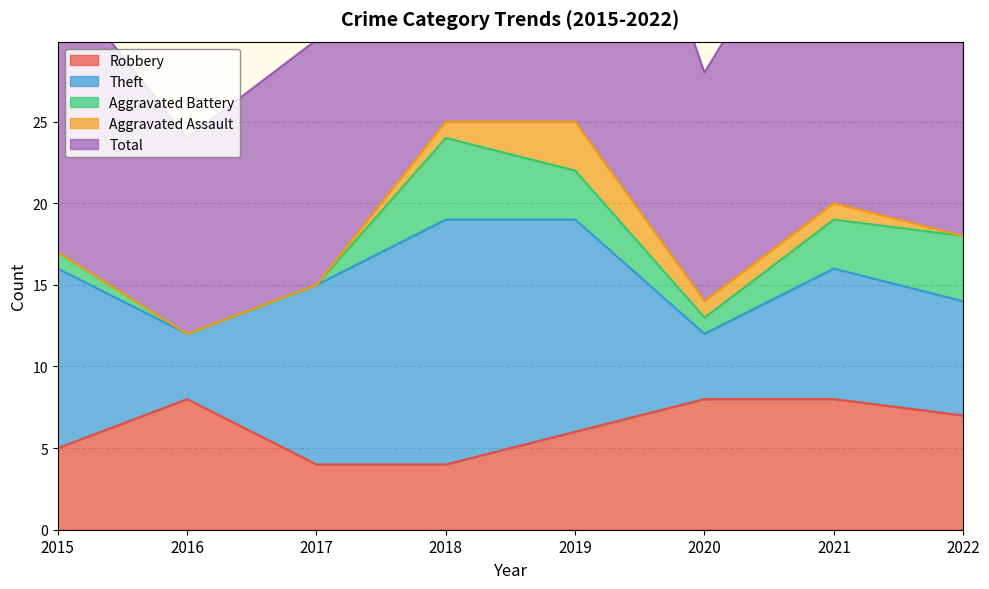

Reading left to right, transcribe all the data shown in this chart.

Robbery: 2015=5	2016=8	2017=4	2018=4	2019=6	2020=8	2021=8	2022=7
Theft: 2015=11	2016=4	2017=11	2018=15	2019=13	2020=4	2021=8	2022=7
Aggravated Battery: 2015=1	2016=0	2017=0	2018=5	2019=3	2020=1	2021=3	2022=4
Aggravated Assault: 2015=0	2016=0	2017=0	2018=1	2019=3	2020=1	2021=1	2022=0
Total: 2015=17	2016=12	2017=15	2018=25	2019=26	2020=14	2021=21	2022=19